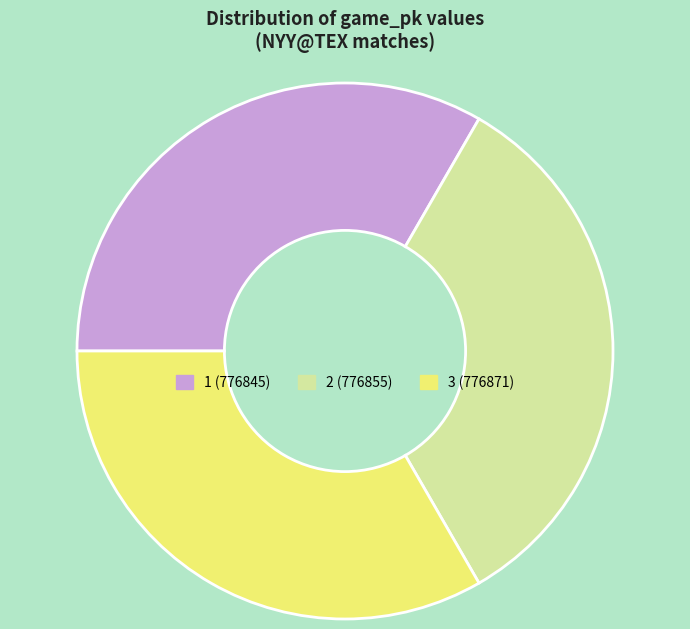

Is the sum of 2 and 3 greater than half?

Yes